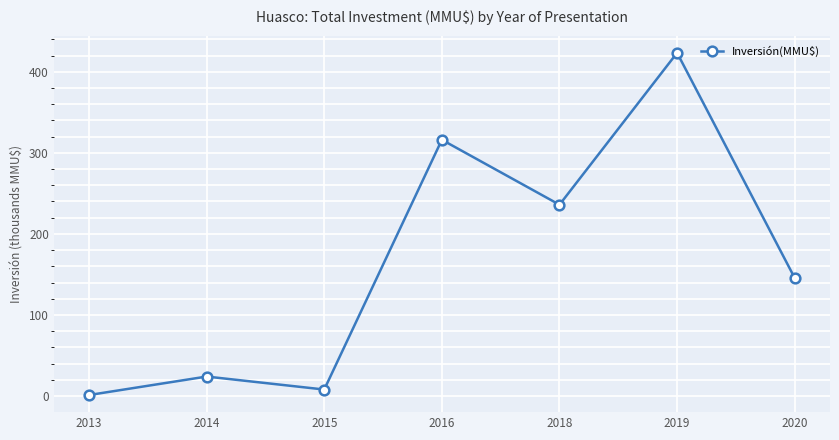

Reading left to right, list all the values displayed in this chart.

2013=1.2	2014=24.0	2015=8.0	2016=316.1	2018=236.0	2019=423.4	2020=145.6